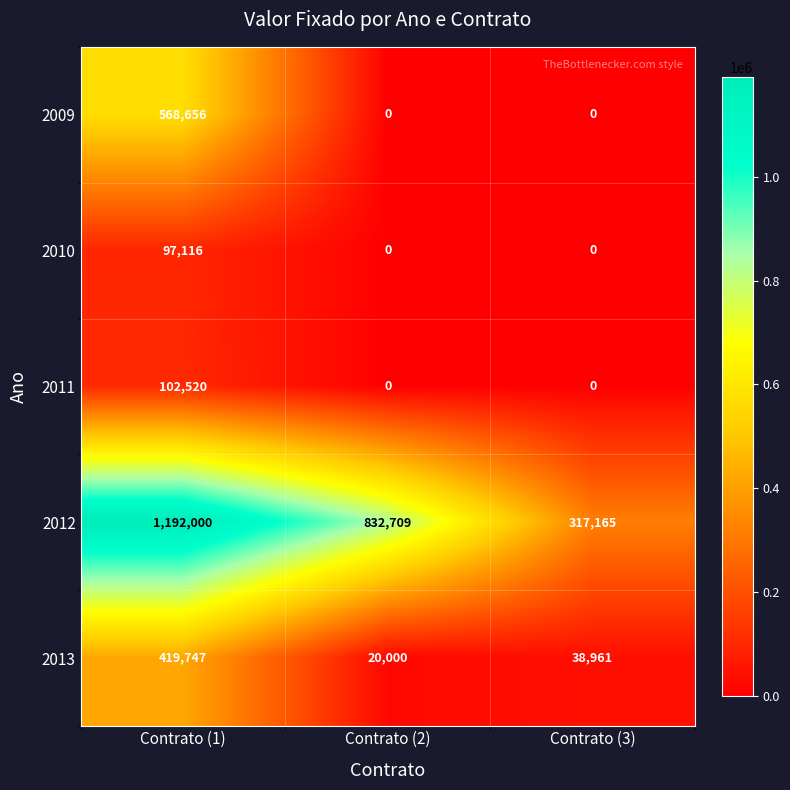

Which series has the largest total across all categories?

2012